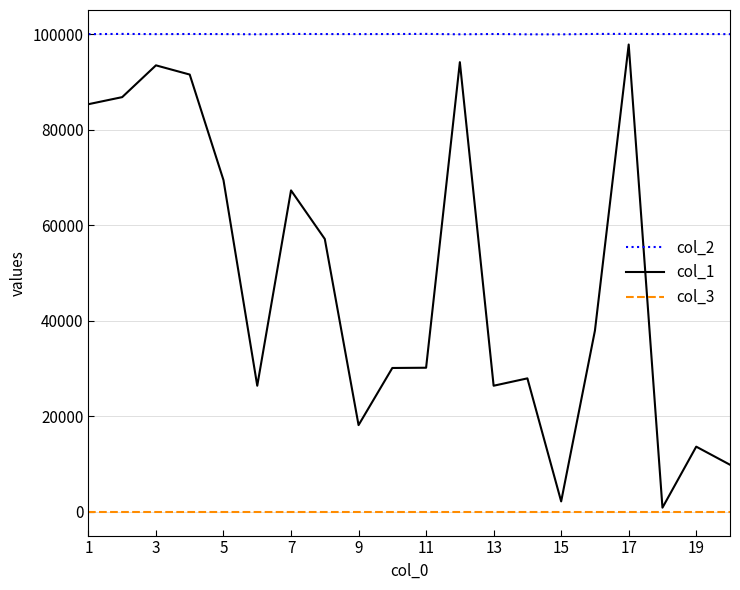

True or false: col_2 and col_3 cross at least once.

False